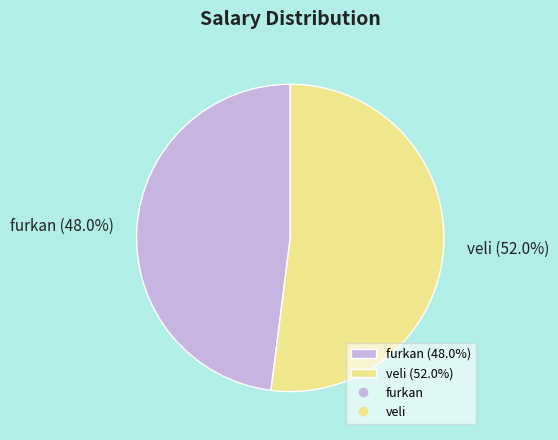

Approximately how many times larger is the value at veli compared to furkan?

1.1